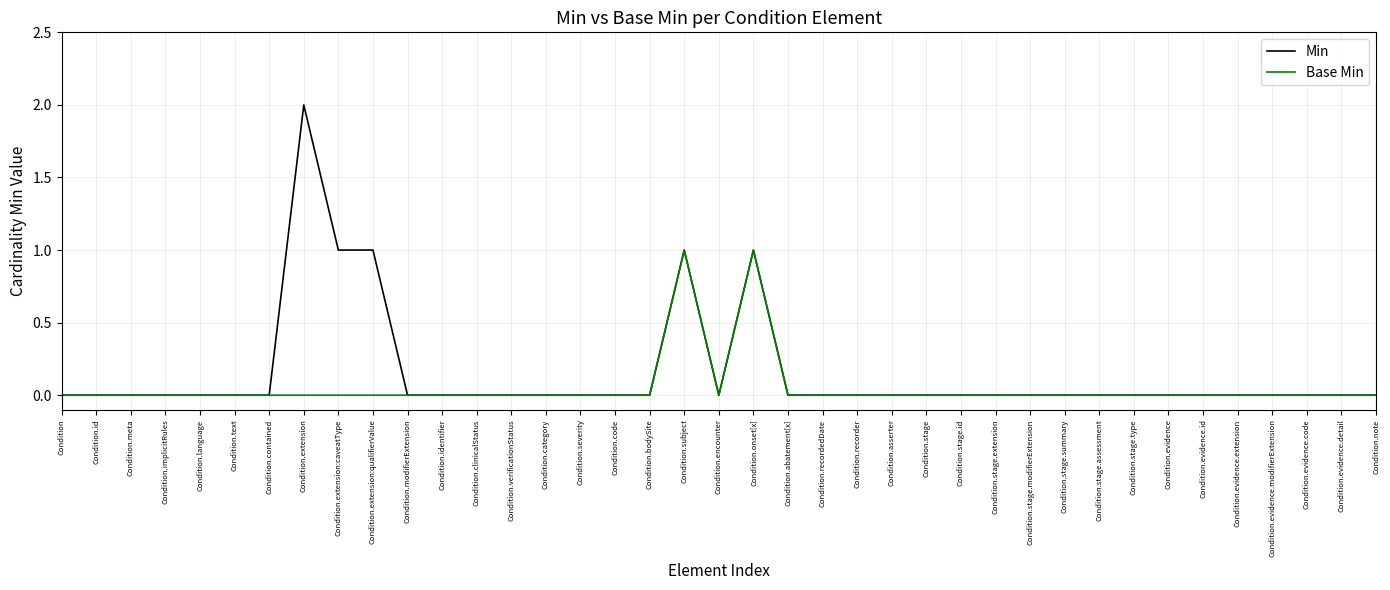

How many lines are shown in the chart?

2